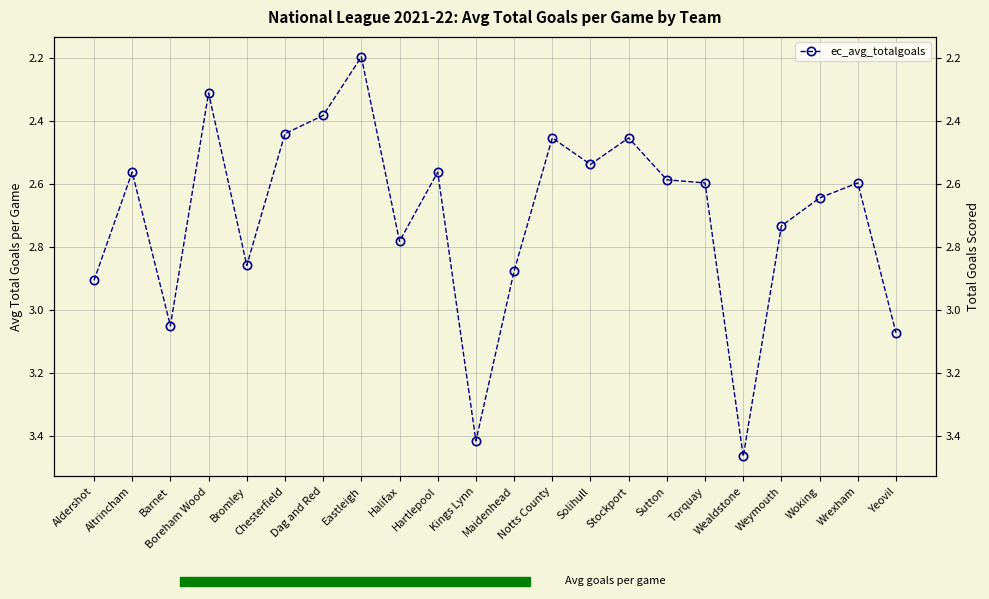

The value at Sutton is 2.6. True or false?

True